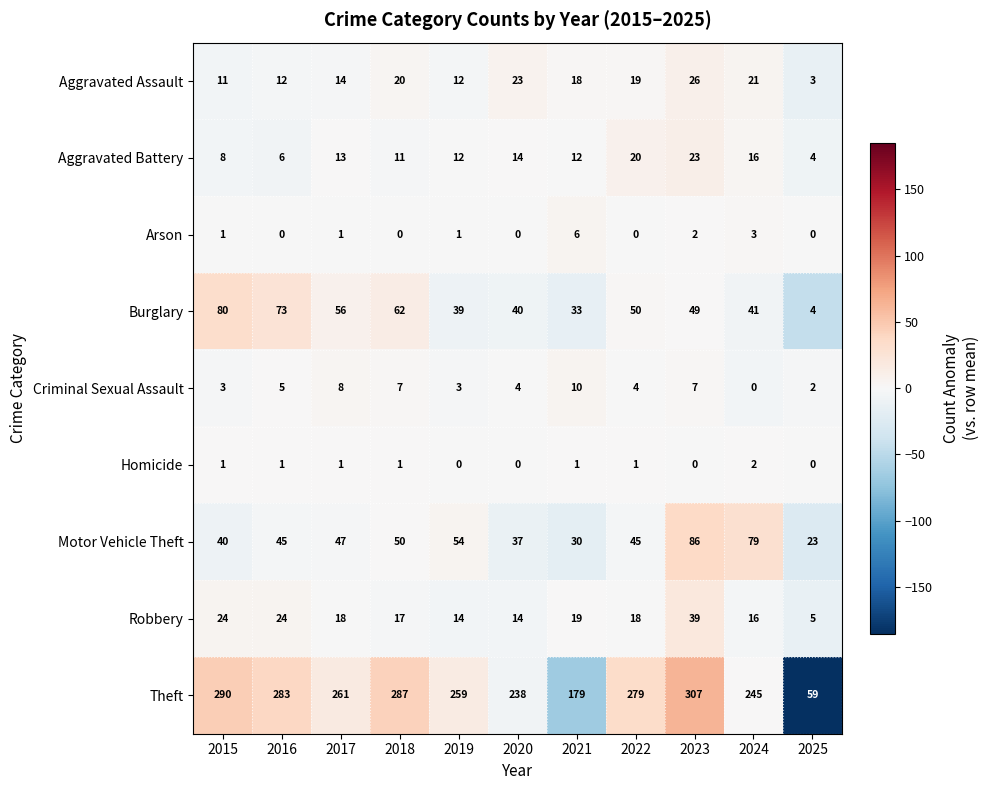

At 2021, list the series in order from largest to smallest.

Theft, Burglary, Motor Vehicle Theft, Robbery, Aggravated Assault, Aggravated Battery, Criminal Sexual Assault, Arson, Homicide